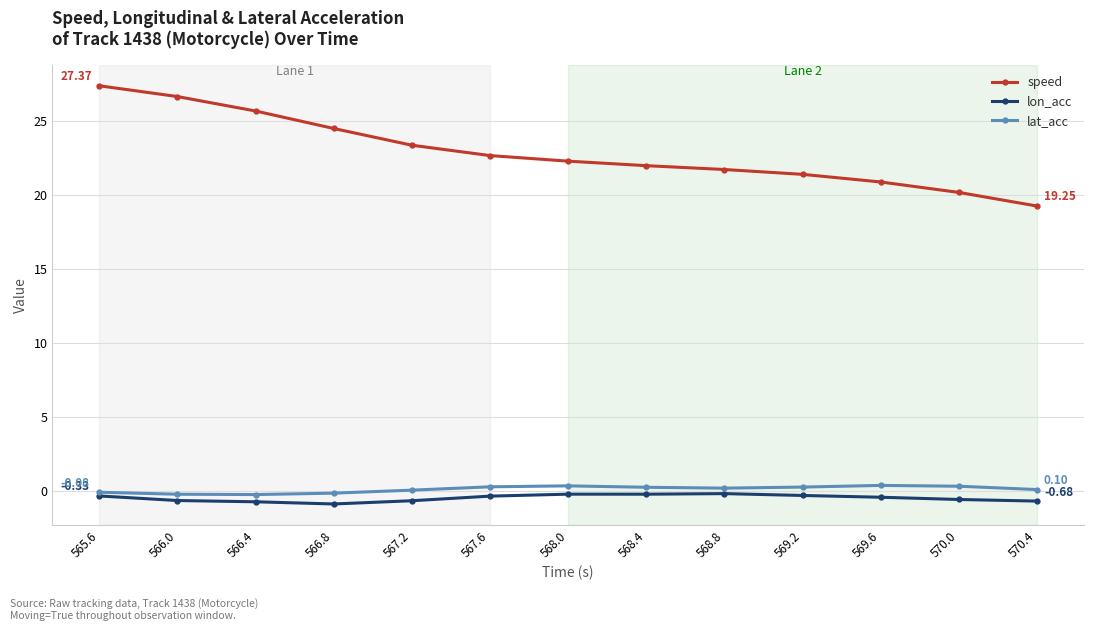

How many lines are shown in the chart?

3